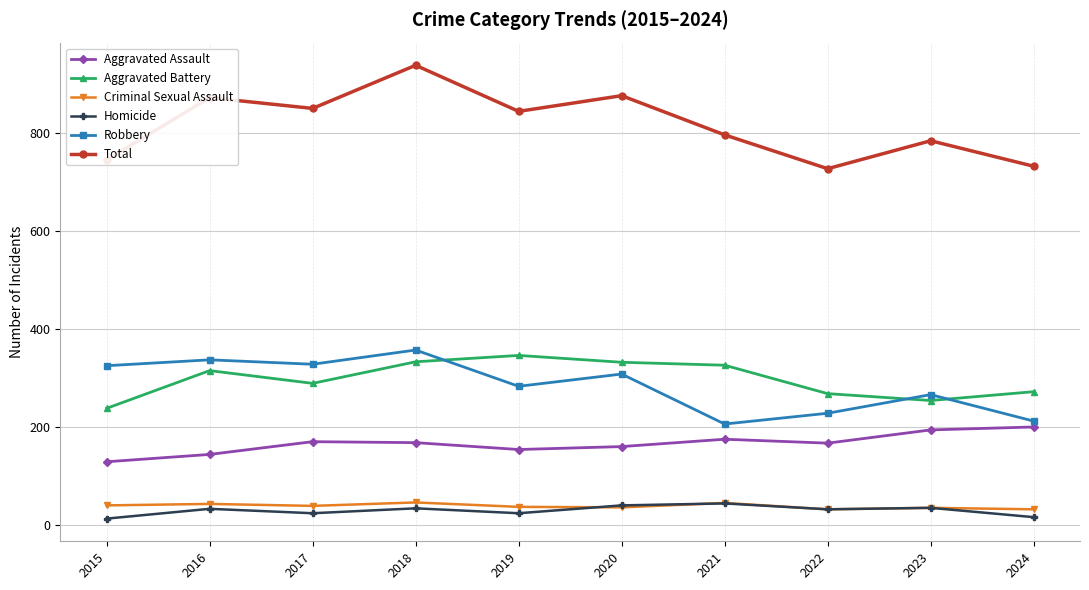

True or false: Total and Robbery intersect in this chart.

False